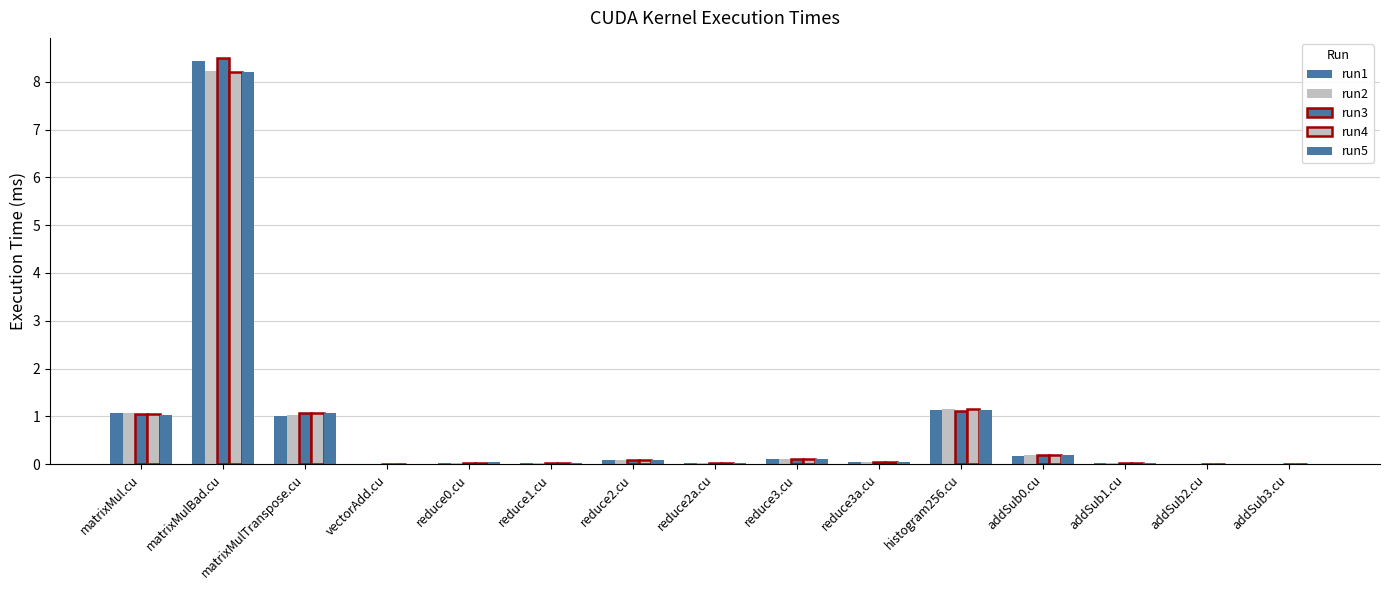

List the labels in order of run2 value, smallest first.

vectorAdd.cu, addSub2.cu, addSub3.cu, addSub1.cu, reduce1.cu, reduce2a.cu, reduce0.cu, reduce3a.cu, reduce2.cu, reduce3.cu, addSub0.cu, matrixMulTranspose.cu, matrixMul.cu, histogram256.cu, matrixMulBad.cu